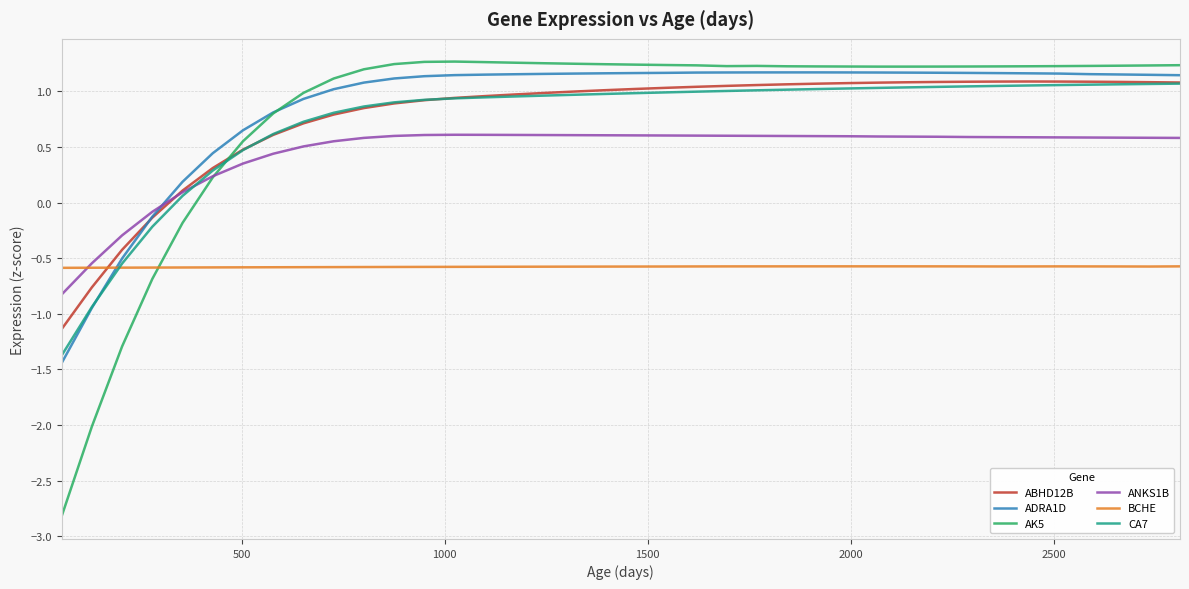

What is the smallest value displayed?

-2.8